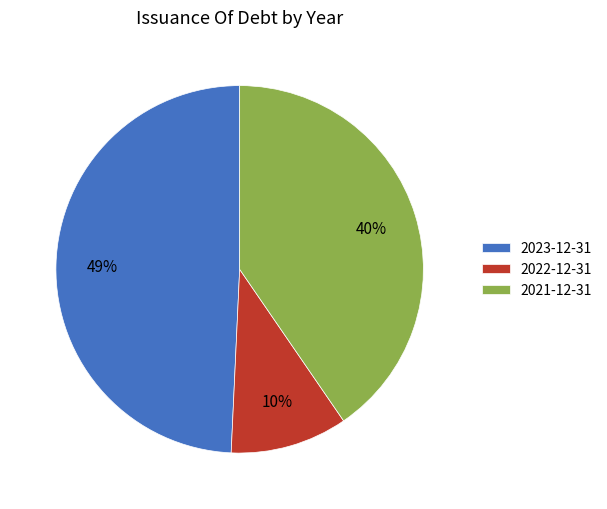

Which slice is the largest?

2023-12-31